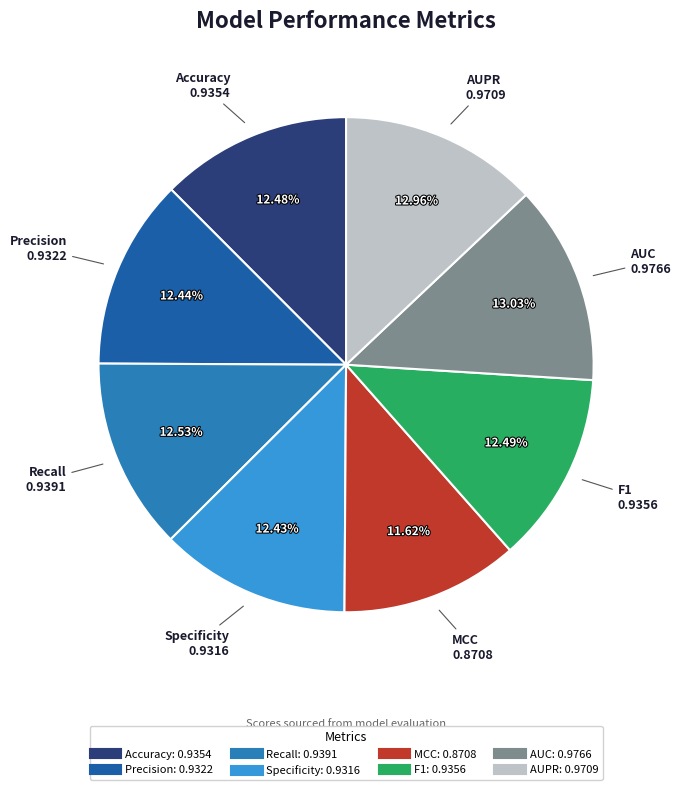

Count the number of slices in the pie.

8